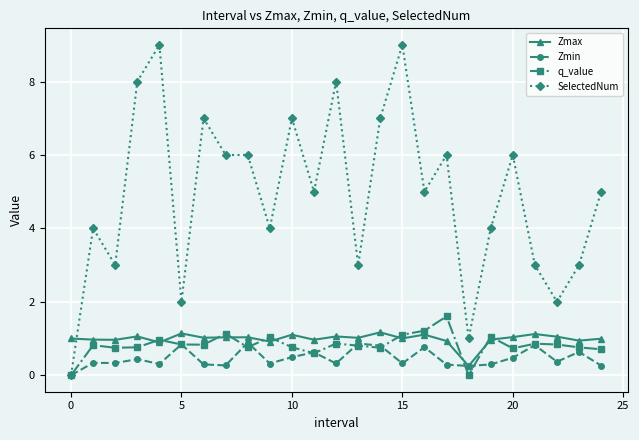

What is the greatest value displayed?

9.0